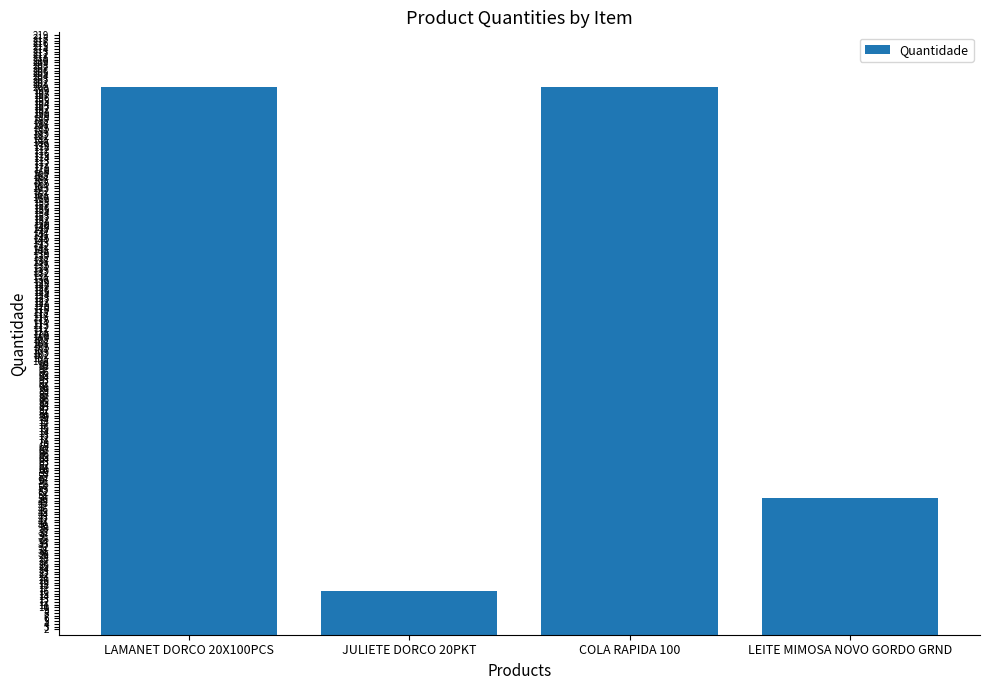

Count the values in the range 50 to 200.

3